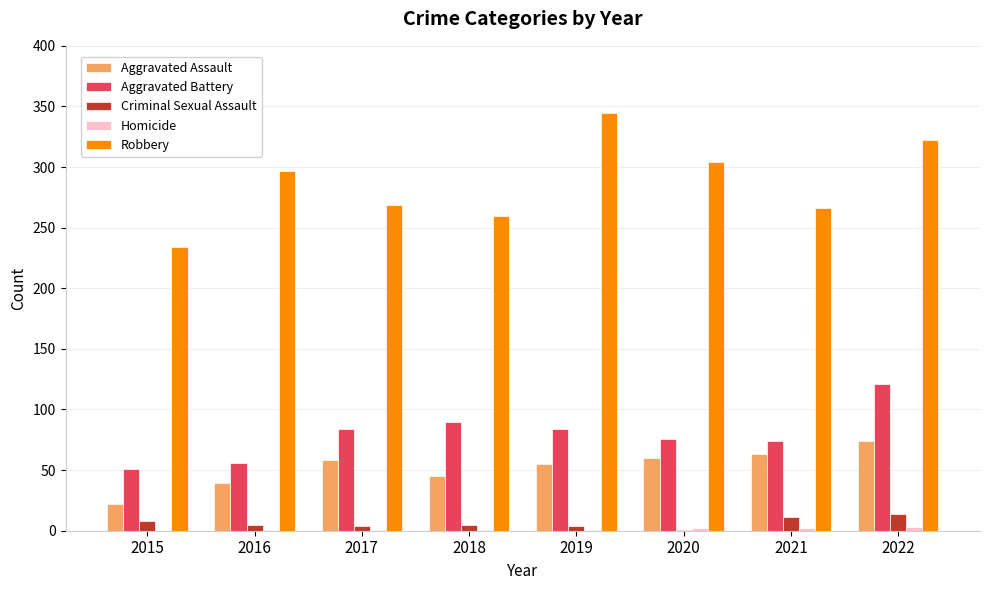

Is it true that Aggravated Battery equals 51 at 2015?

True